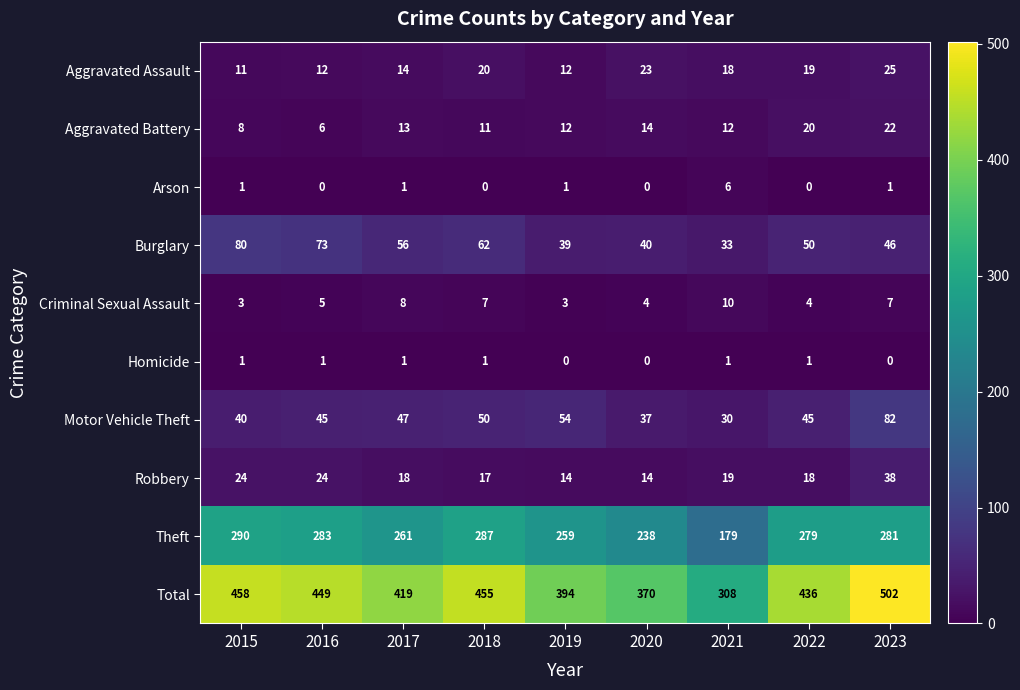

The value of Total at 2021 is 493. True or false?

False